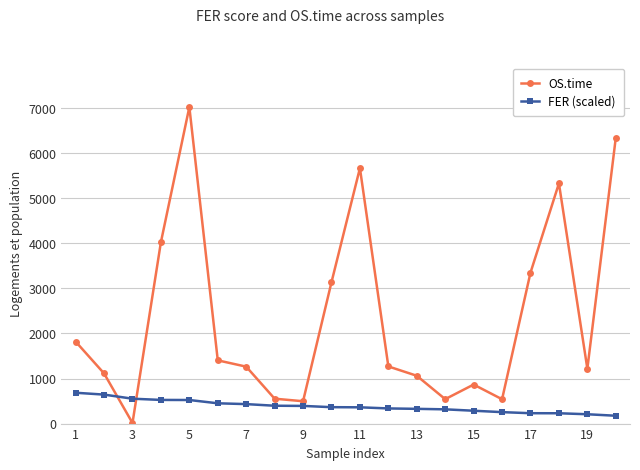

At how many categories does at least one series exceed 2888?

7